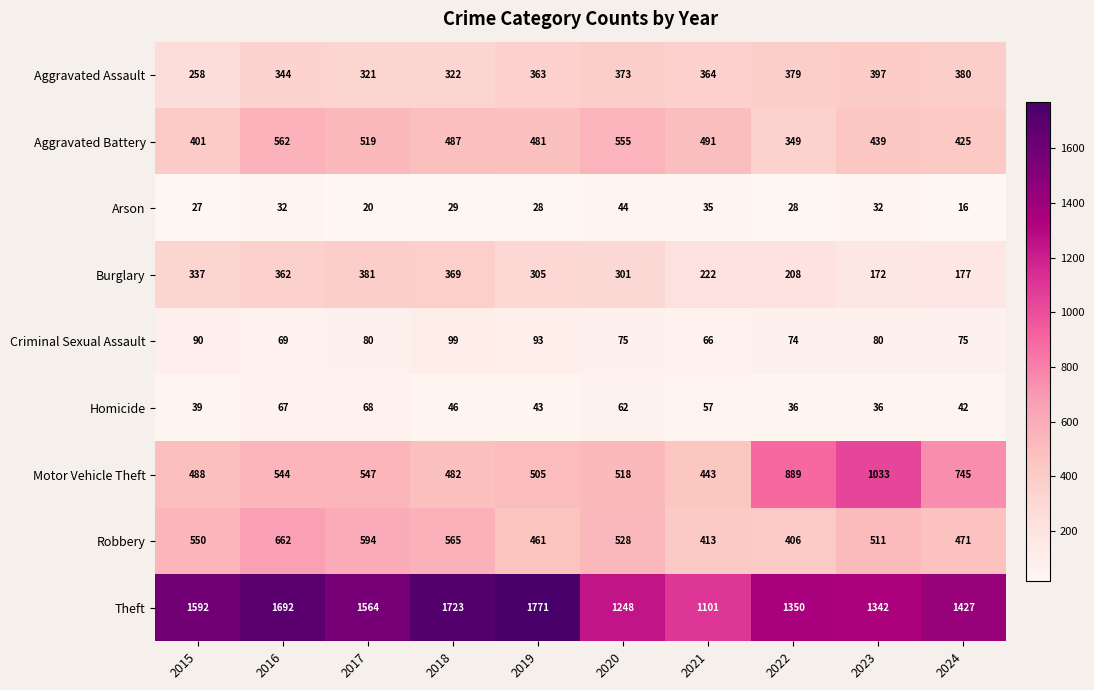

At which label is Aggravated Assault closest to 327?

2018